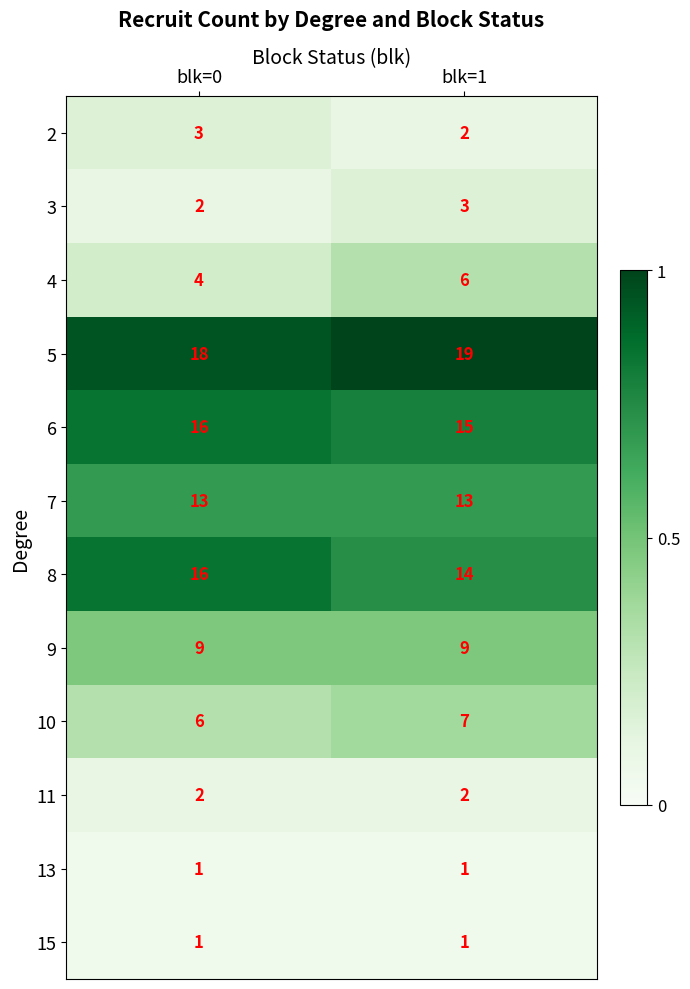

What is the maximum value for 5?

19